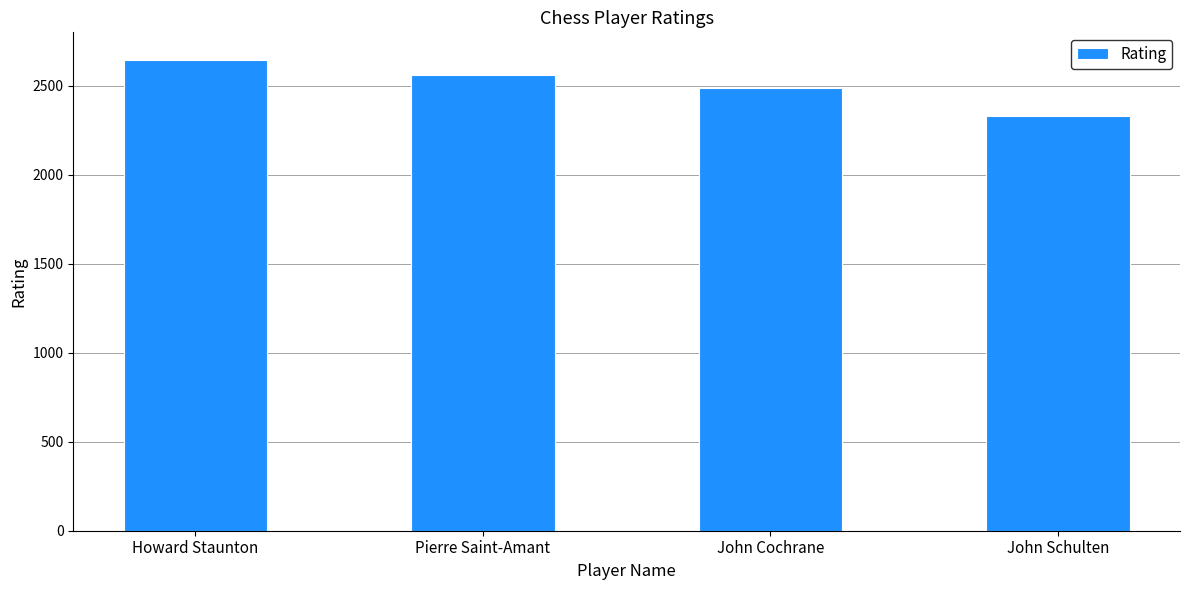

Count the number of categories in the chart.

4